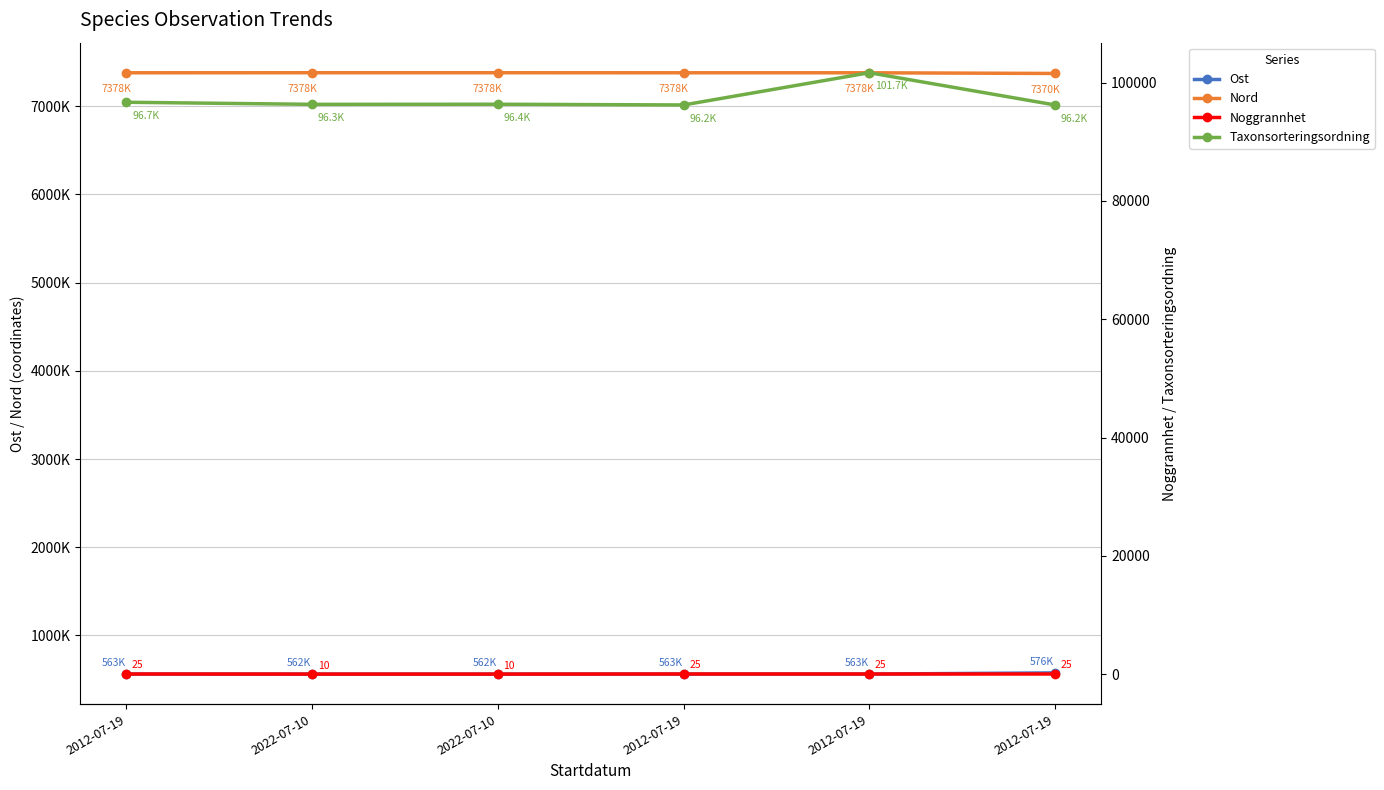

Does the chart have visible grid lines?

Yes